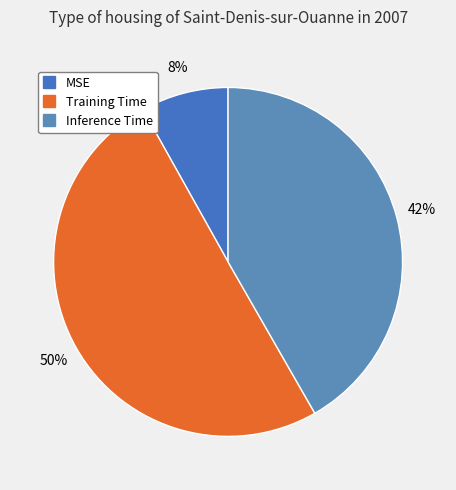

The Inference Time slice represents 42% of the pie. True or false?

True